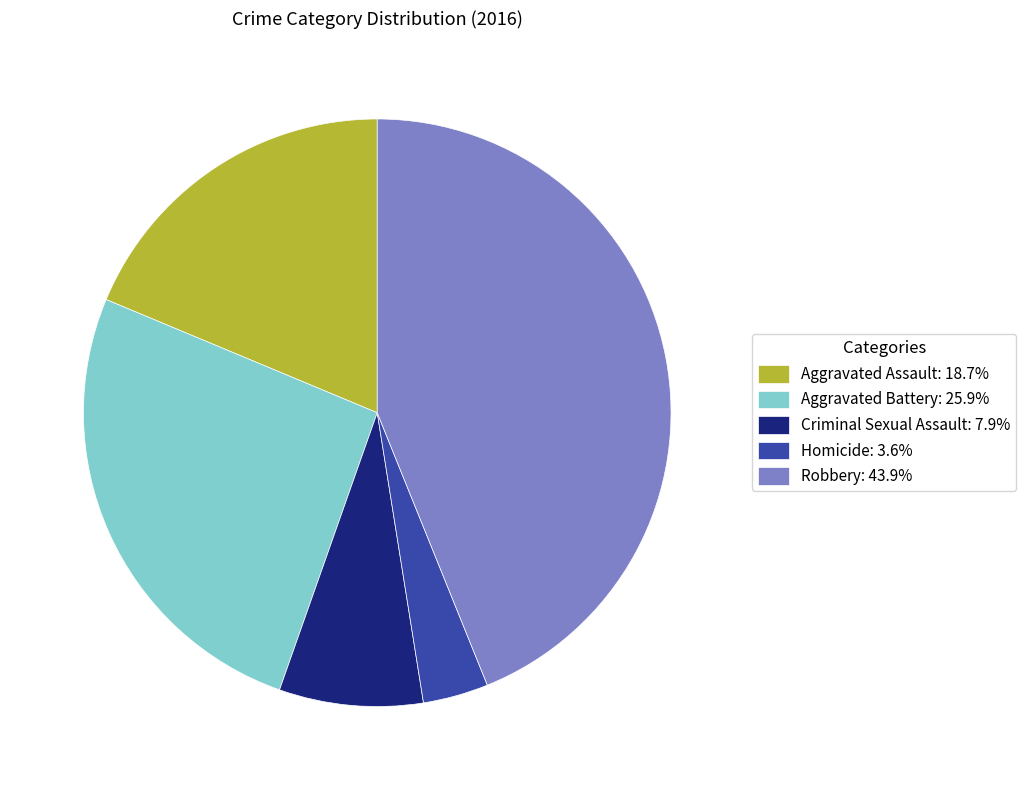

Is there any slice that represents more than half of the pie?

No